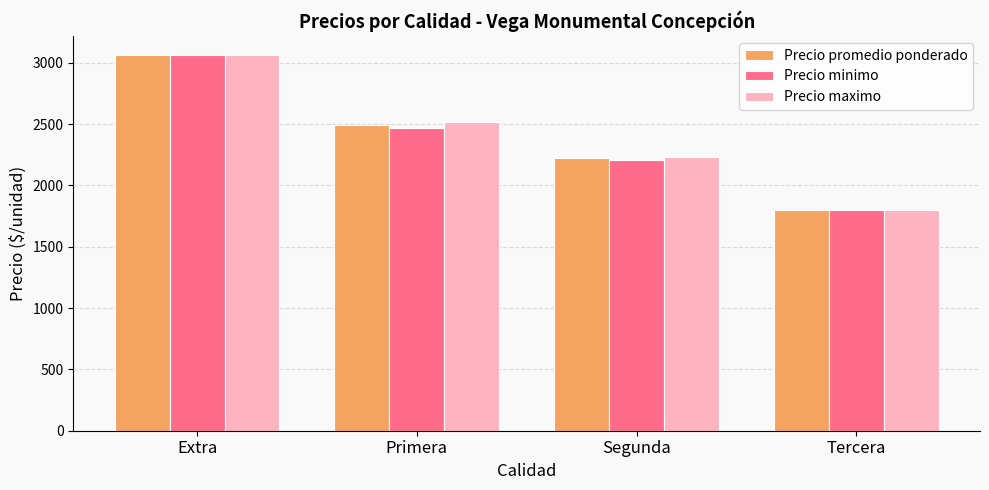

Rank the categories by Precio promedio ponderado value from highest to lowest.

Extra, Primera, Segunda, Tercera